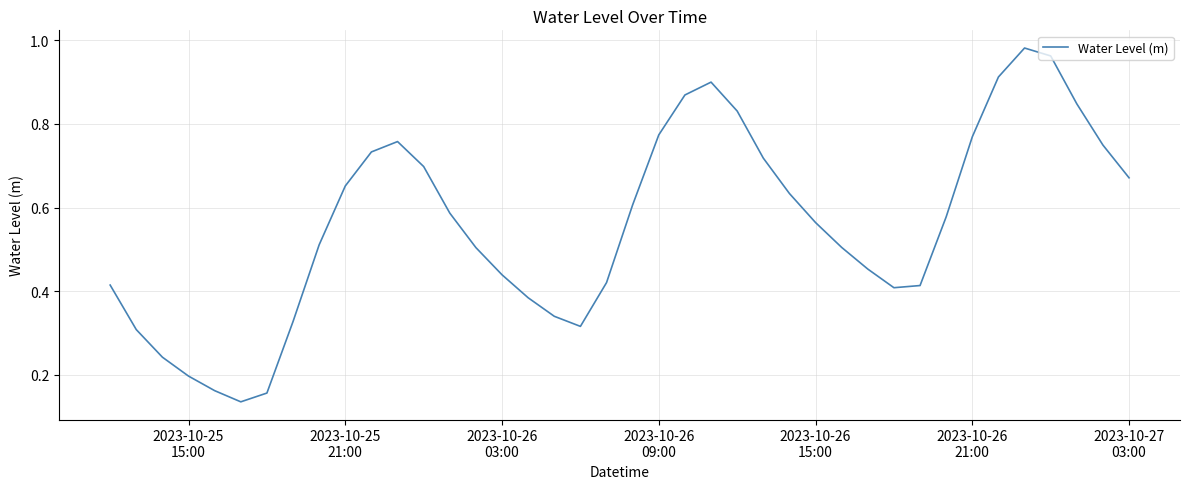

Reading left to right, transcribe all the data shown in this chart.

0.4	0.3	0.2	0.2	0.2	0.1	0.2	0.3	0.5	0.7	0.7	0.8	0.7	0.6	0.5	0.4	0.4	0.3	0.3	0.4	0.6	0.8	0.9	0.9	0.8	0.7	0.6	0.6	0.5	0.5	0.4	0.4	0.6	0.8	0.9	1.0	1.0	0.8	0.7	0.7